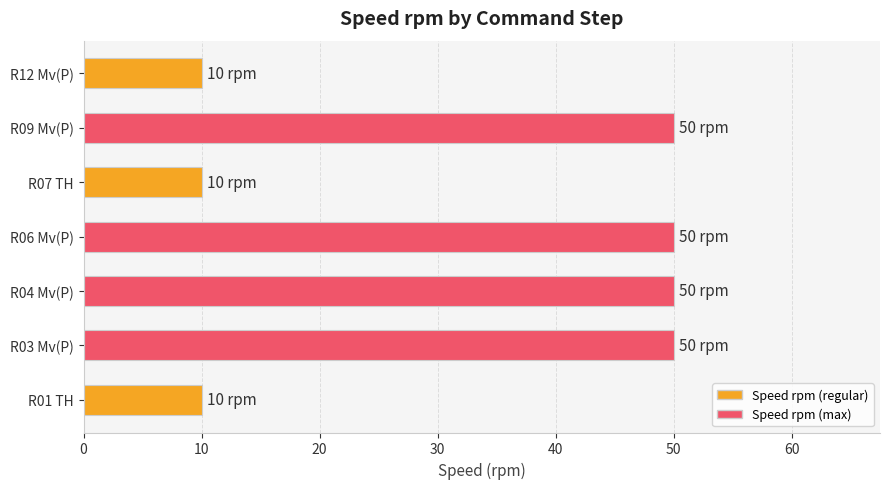

The chart shows a value of 33 at R04 Mv(P). True or false?

False